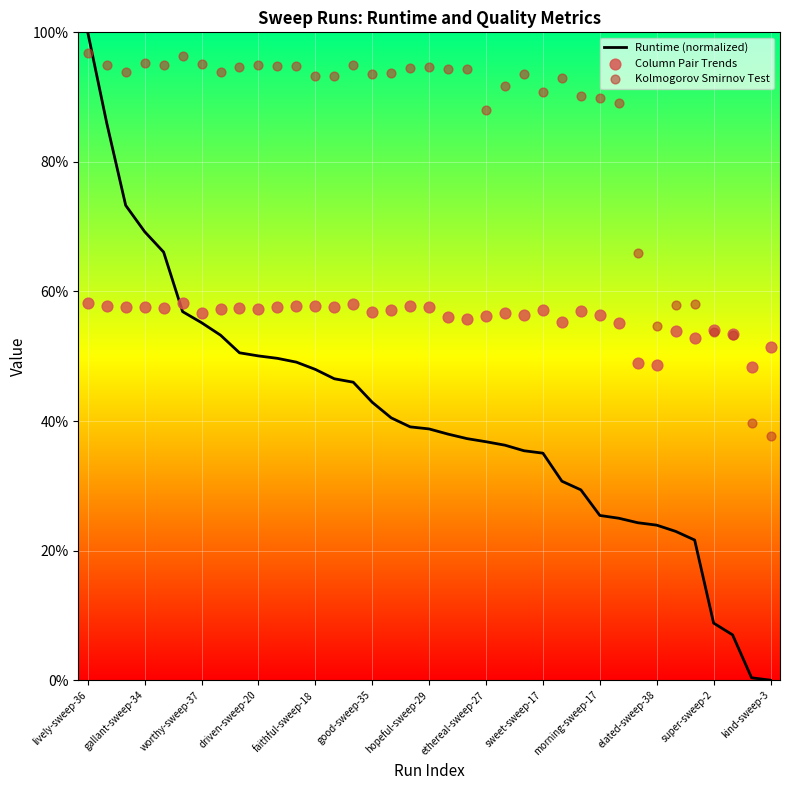

At how many categories does at least one series exceed 0?

37